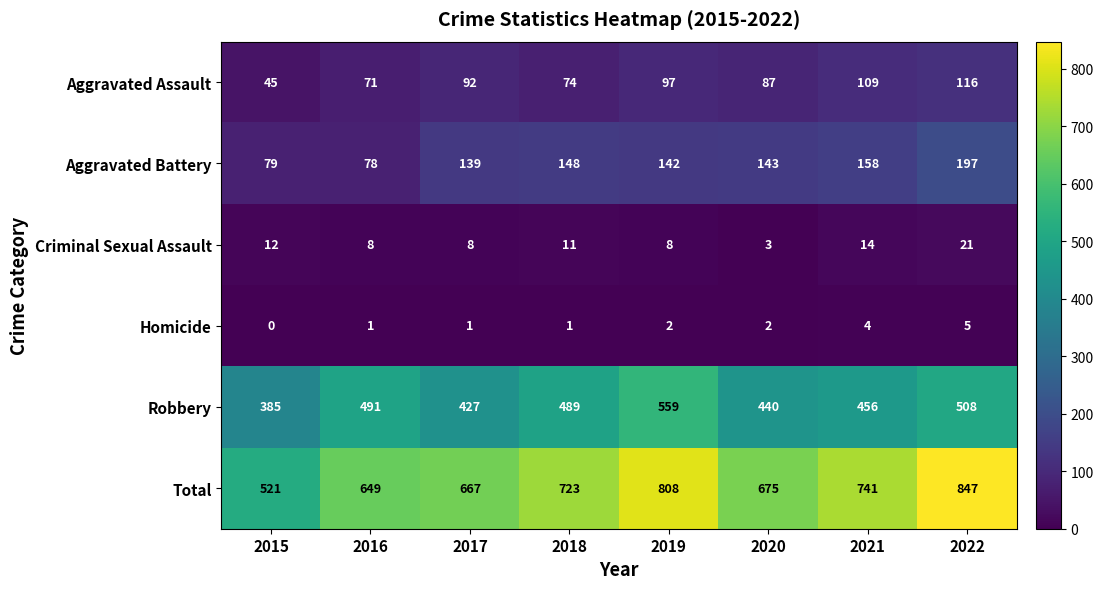

Which series has the largest total across all categories?

Total